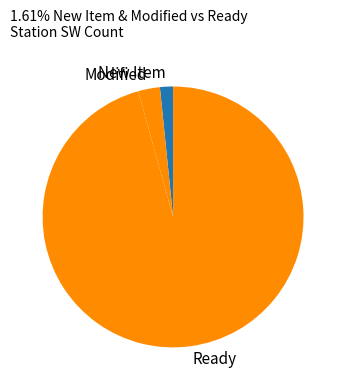

Rank the categories by value from highest to lowest.

Ready, Modified, New Item